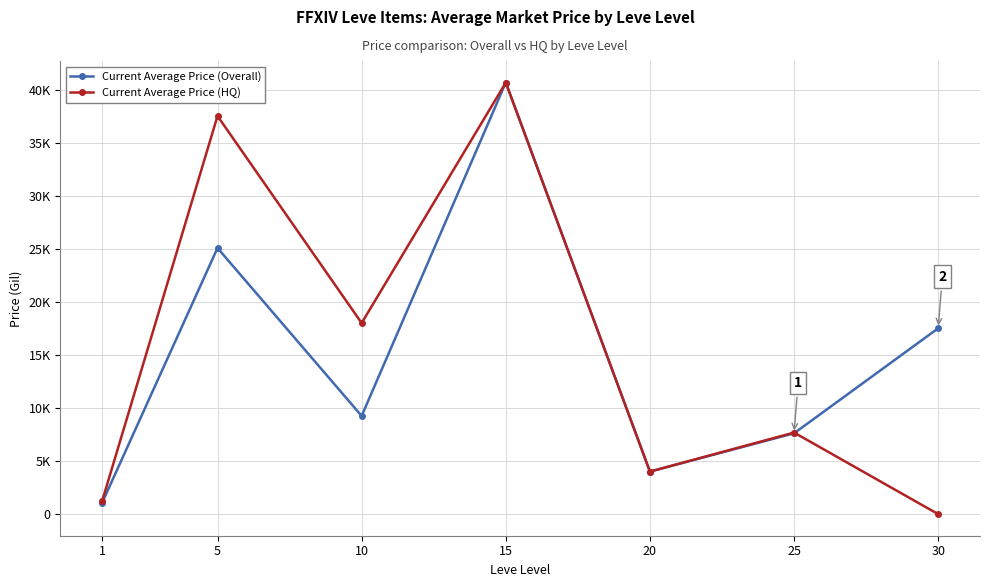

Which series changed the most between 15 and 30?

Current Average Price (HQ)